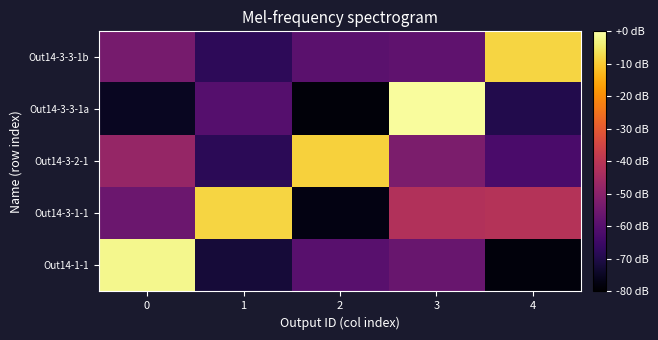

Reading left to right, extract all data points from this chart.

Out14-1-1: 0=-2.1	1=-72.0	2=-59.4	3=-56.3	4=-78.1
Out14-3-1-1: 0=-55.7	1=-8.3	2=-77.4	3=-42.0	4=-41.4
Out14-3-2-1: 0=-47.7	1=-67.8	2=-9.0	3=-52.6	4=-62.4
Out14-3-3-1a: 0=-75.1	1=-60.2	2=-78.6	3=-0.9	4=-69.6
Out14-3-3-1b: 0=-53.5	1=-67.5	2=-59.2	3=-58.1	4=-8.2